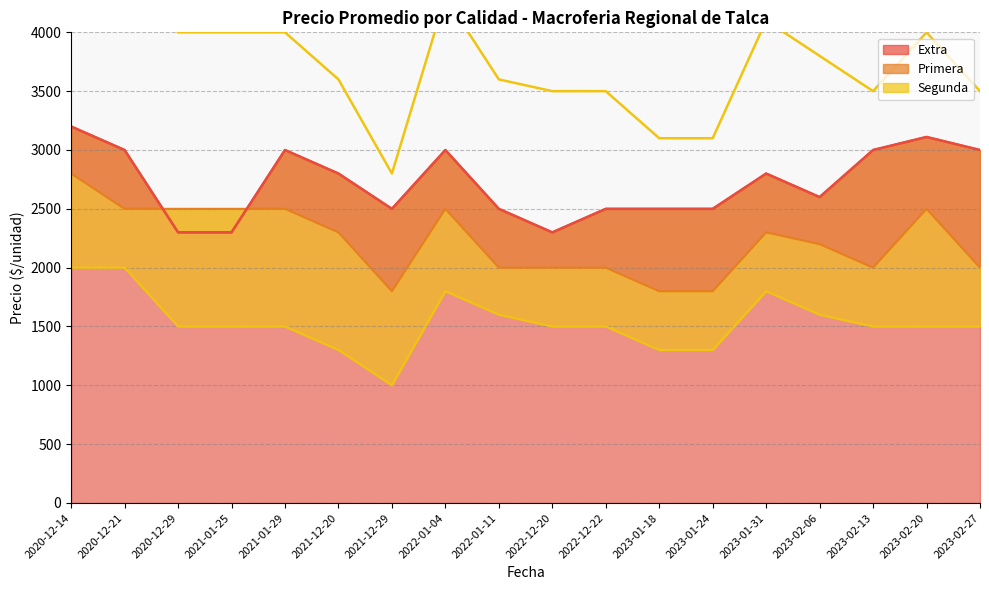

The Segunda series shows 2000 at 2020-12-21. True or false?

True